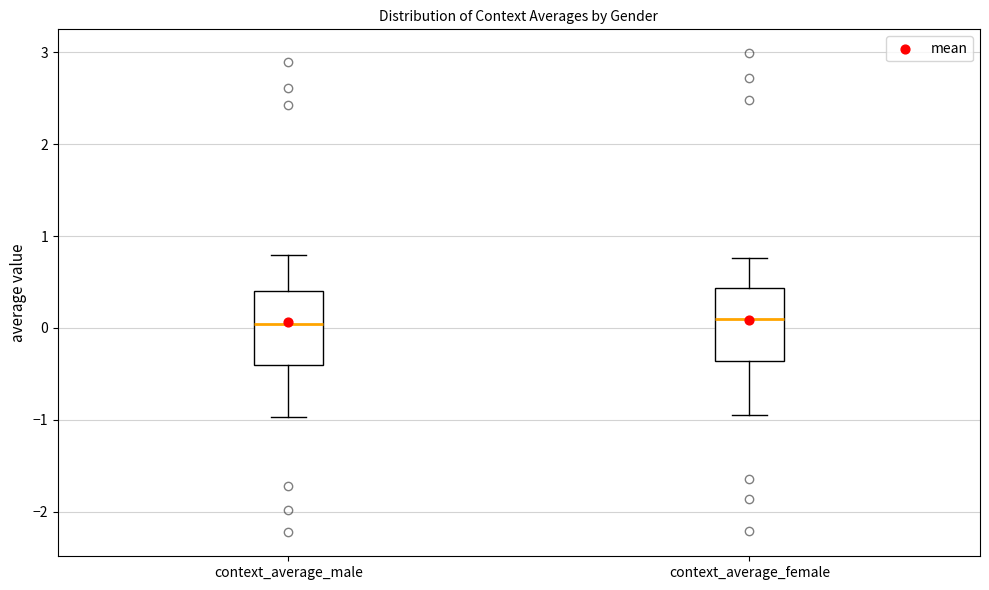

Reading left to right, read every box against the y-axis: the position of its median line, the range the box covers, and the ends of its whiskers. The values are not printed on the chart, so give them approximately, as read against the axis.

context_average_male: median 0.0, box -0.4 to 0.4, whiskers -1.0 to 0.8
context_average_female: median 0.1, box -0.4 to 0.4, whiskers -0.9 to 0.8